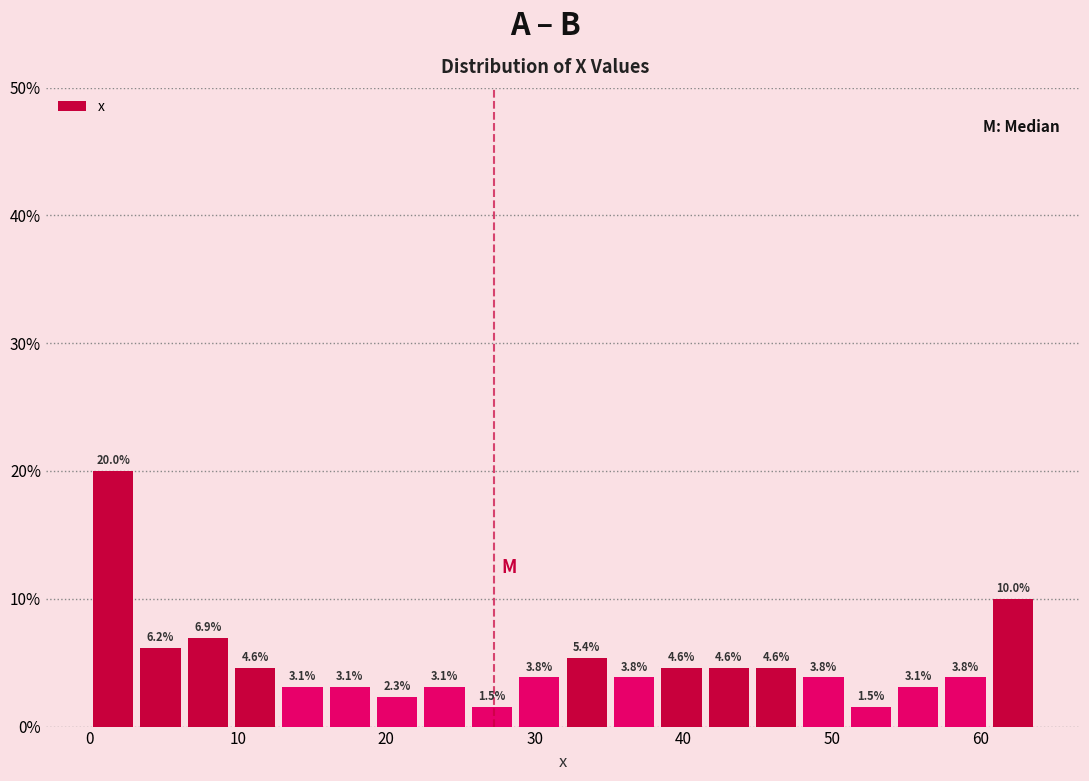

Read against the x-axis, roughly where is the centre of the tallest bar?

2